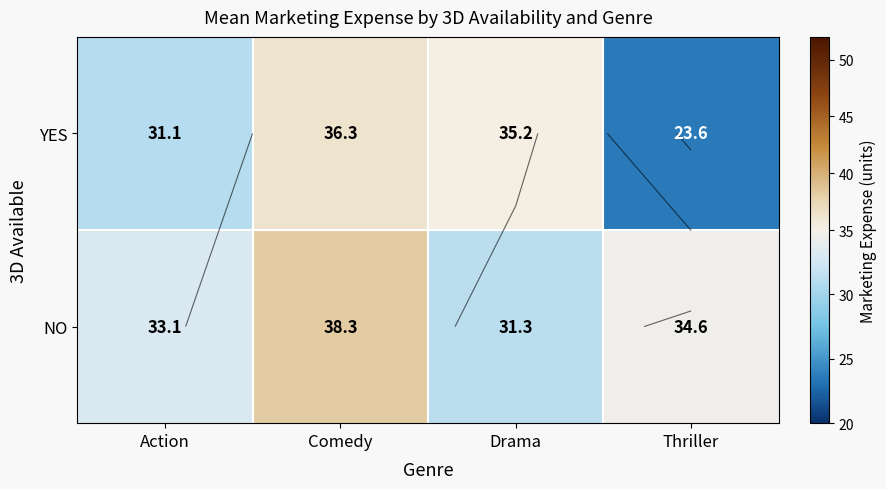

How many data points in NO are less than 34?

2